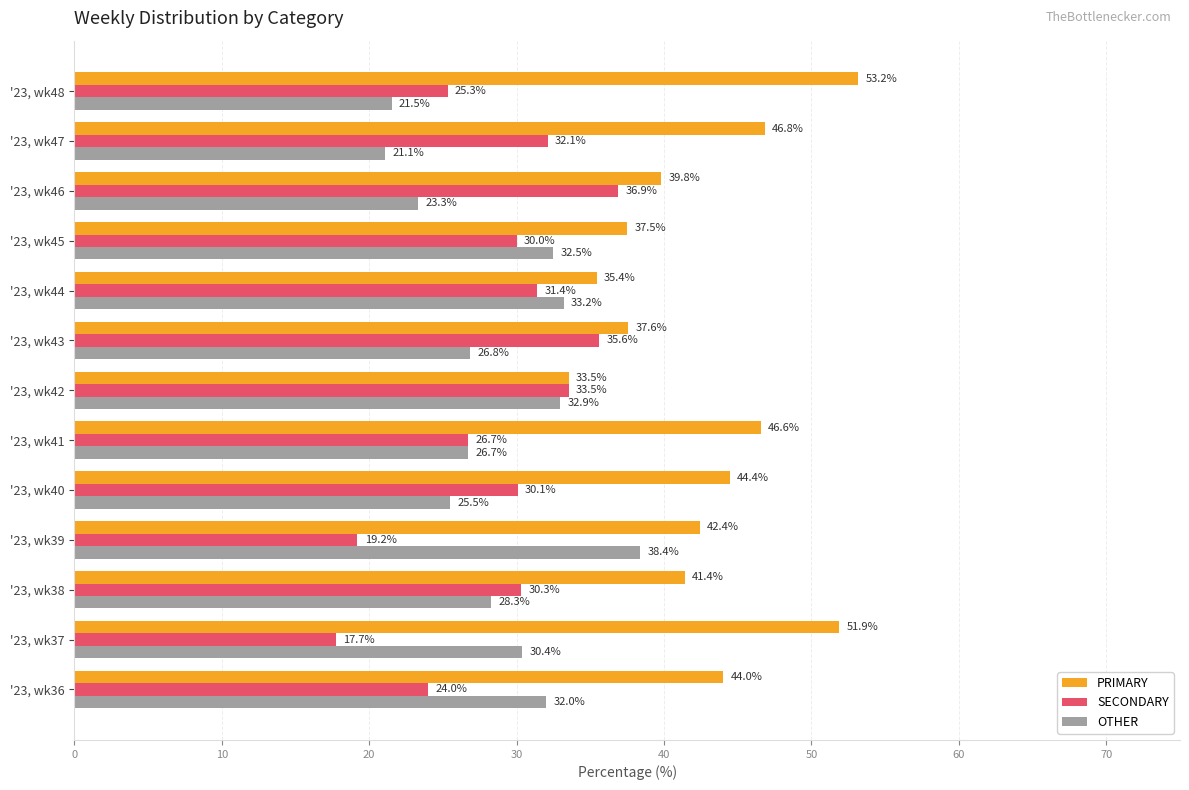

What is the approximate value of SECONDARY at '23, wk39?

19.2